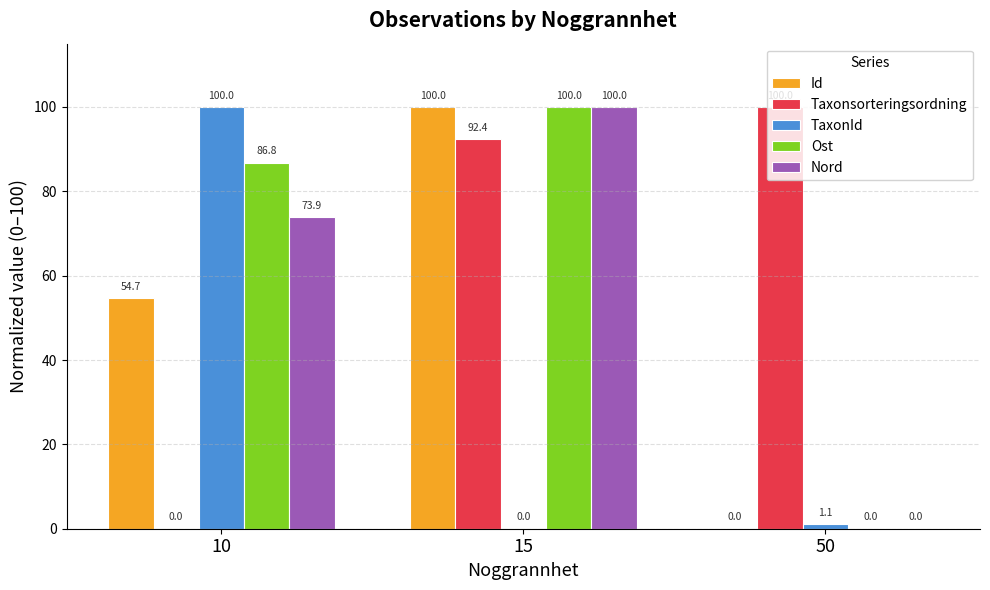

What is the sum of all Taxonsorteringsordning values?

192.4